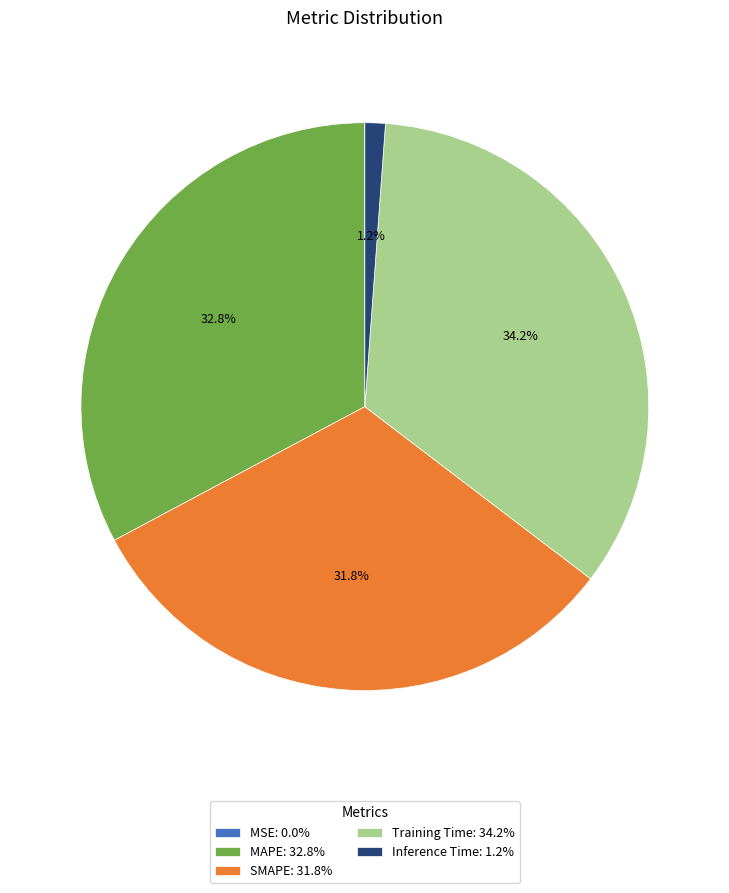

To the nearest percent, what portion does SMAPE represent?

32%